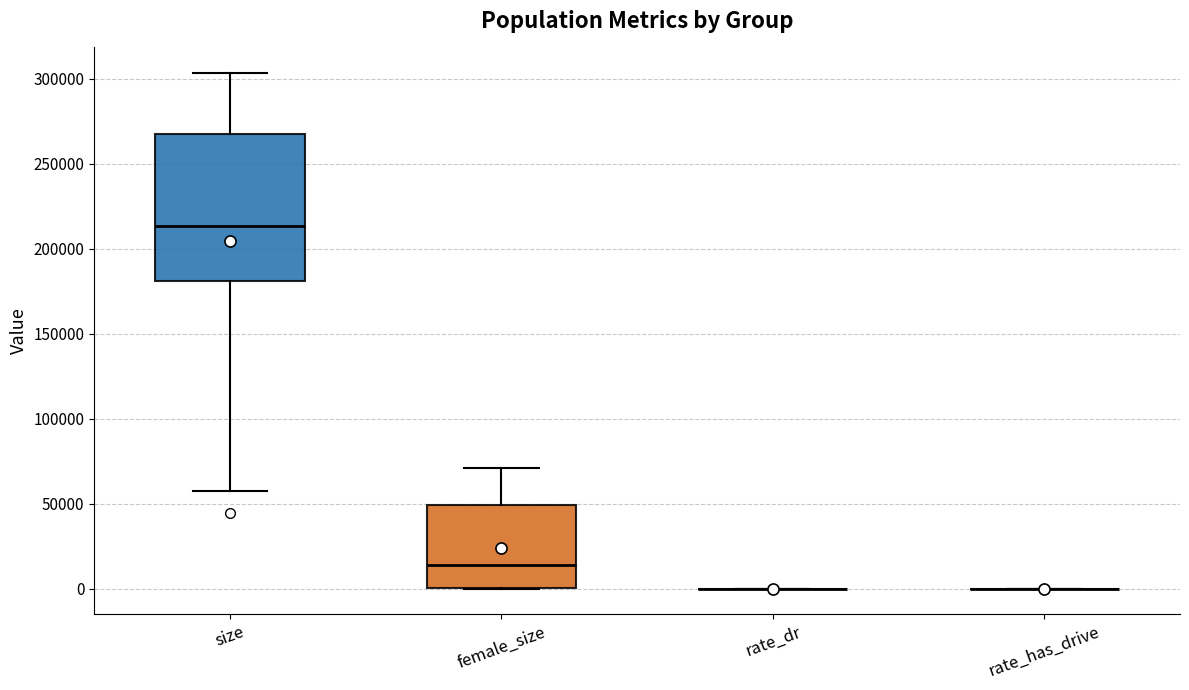

Reading left to right, transcribe this box plot: for each box, give where its median line is, the range the box spans, and where its two whiskers end, as read against the y-axis. The values are not printed on the chart, so give them approximately, as read against the axis.

size: median 215000, box 180000 to 270000, whiskers 60000 to 305000
female_size: median 15000, box 0 to 50000, whiskers 0 to 70000
rate_dr: box collapsed to a line at 0, whiskers 0 to 0
rate_has_drive: box collapsed to a line at 0, whiskers 0 to 0